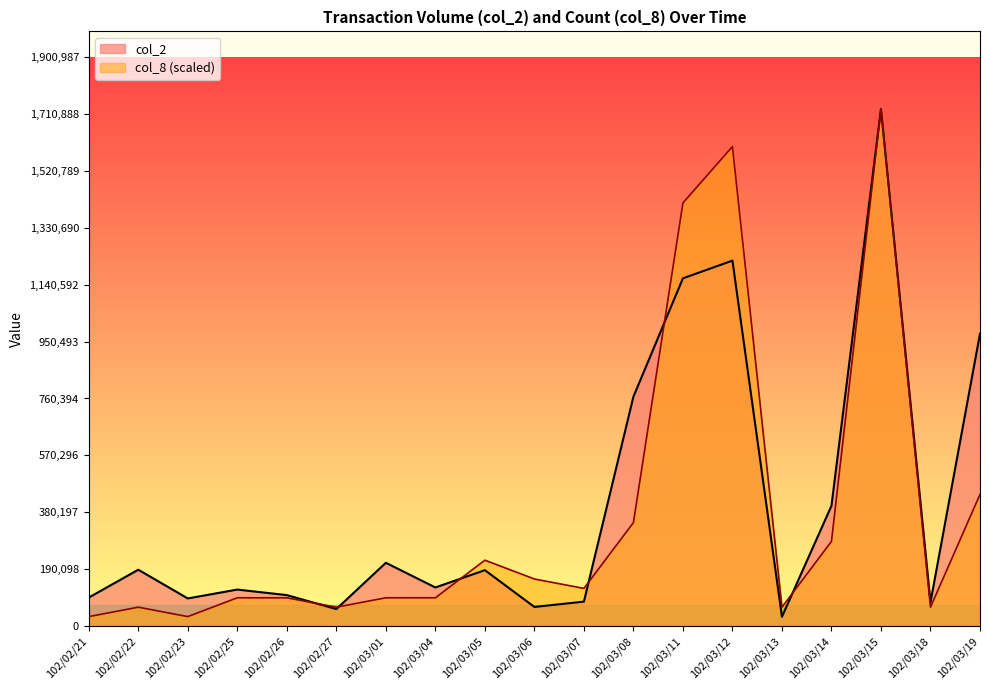

Where do col_8 and col_2 first cross each other?

102/02/26 and 102/02/27